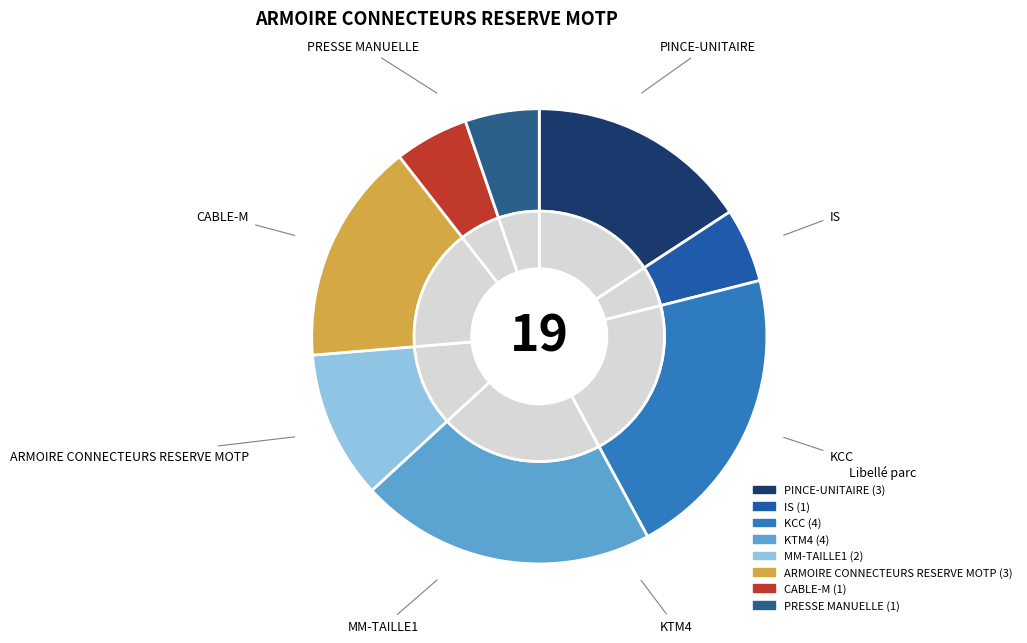

How many slices are in this pie chart?

8